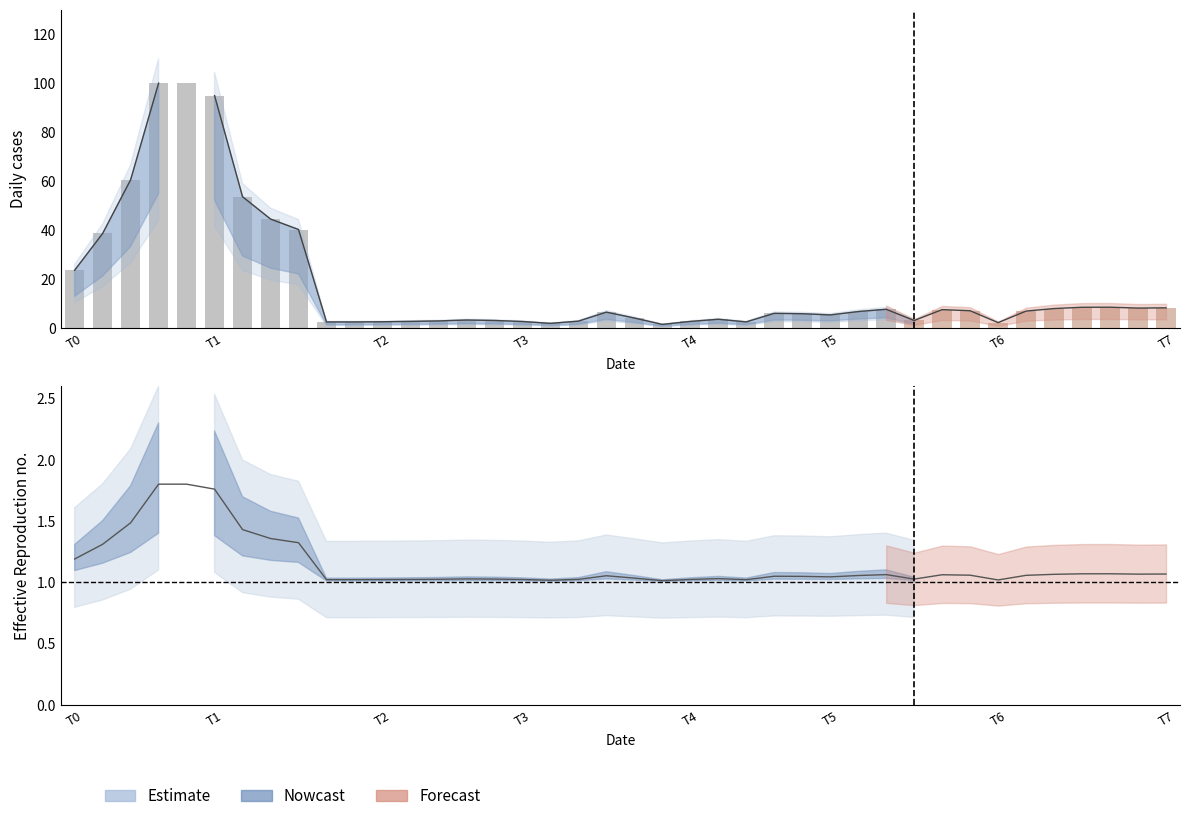

The value at 15 is 0.6. True or false?

False